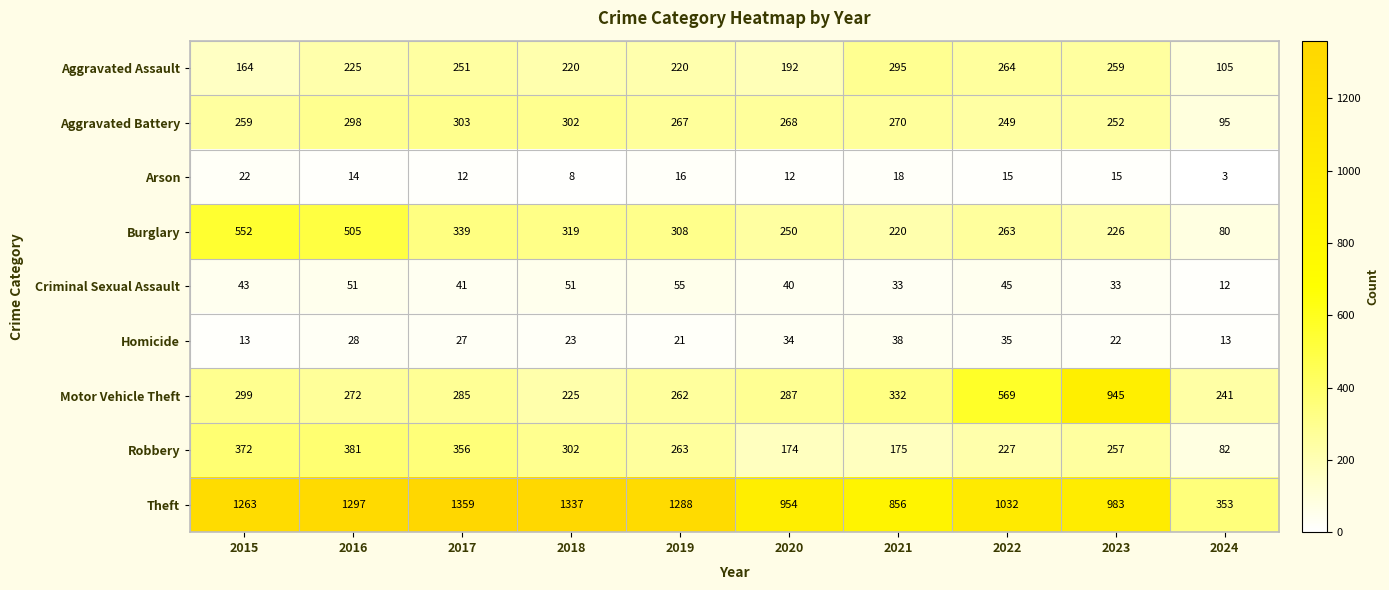

Which series changed the most between 2015 and 2022?

Burglary